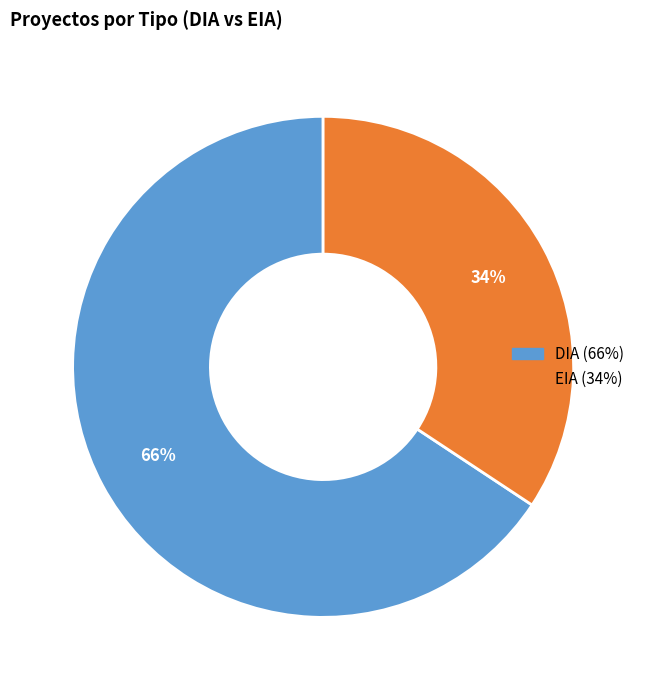

How many slices are in this pie chart?

2